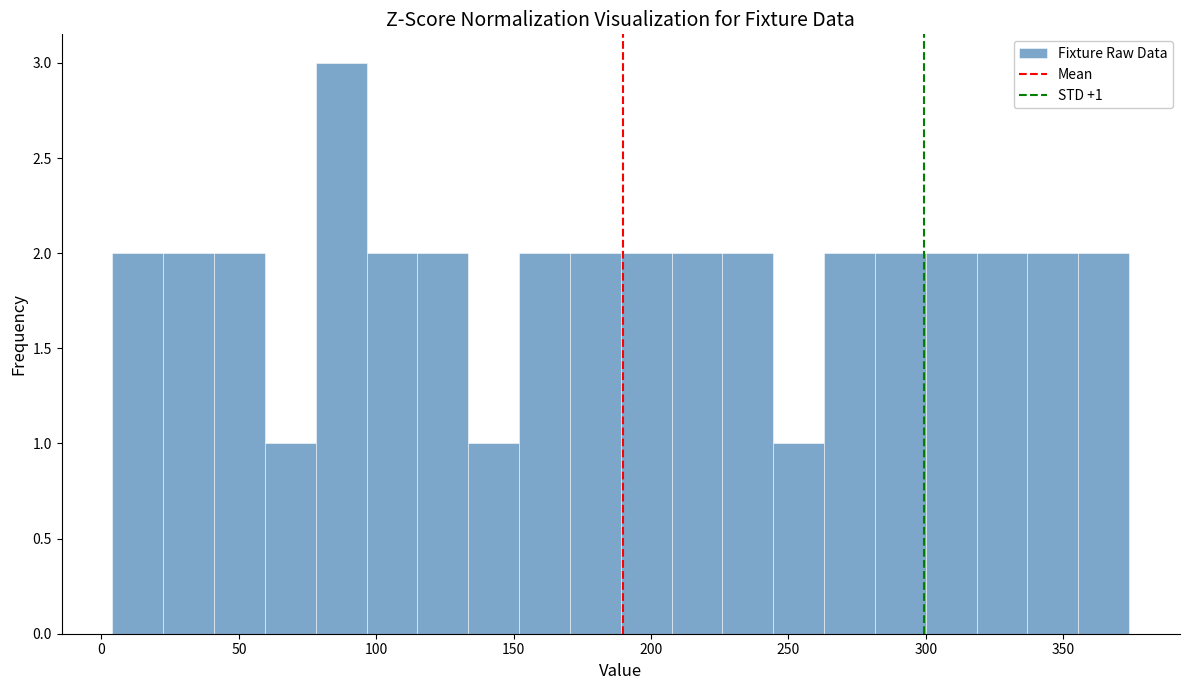

Read against the x-axis, roughly where is the centre of the tallest bar?

85